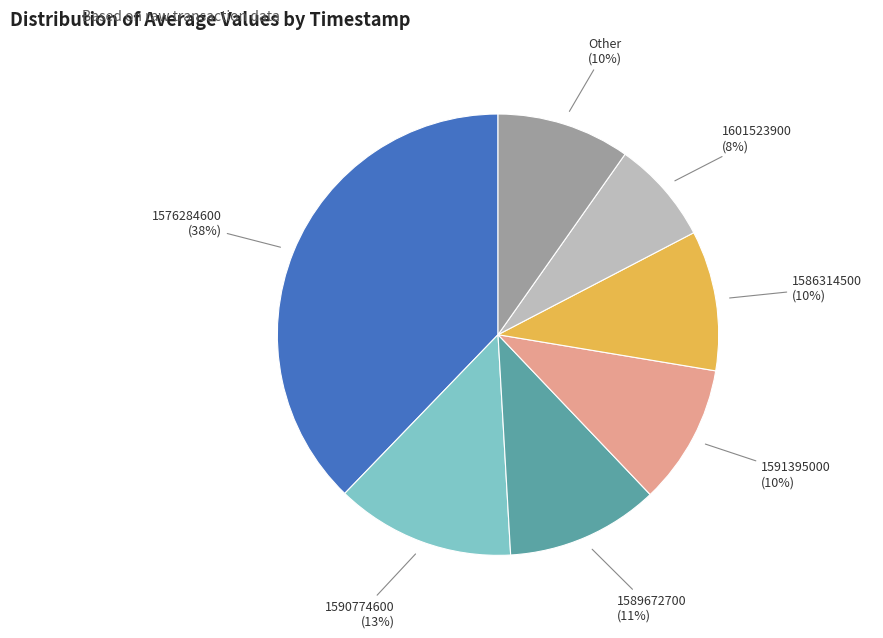

Which category has the biggest portion of the pie?

1576284600